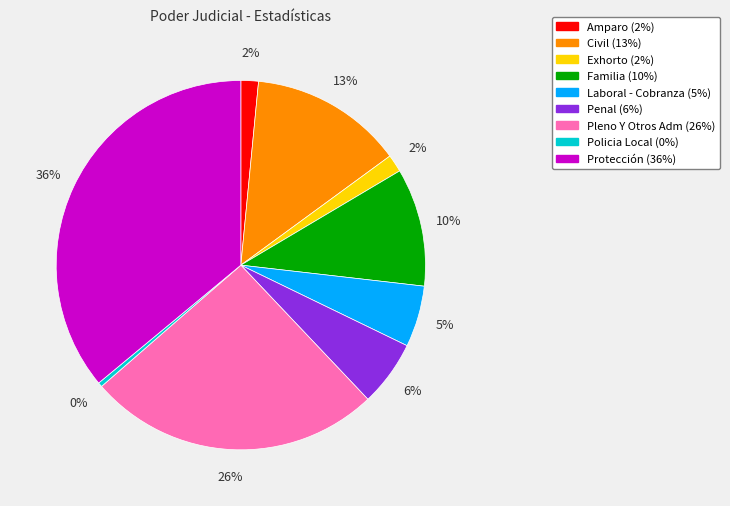

To the nearest percent, what percentage of the pie is Amparo?

2%